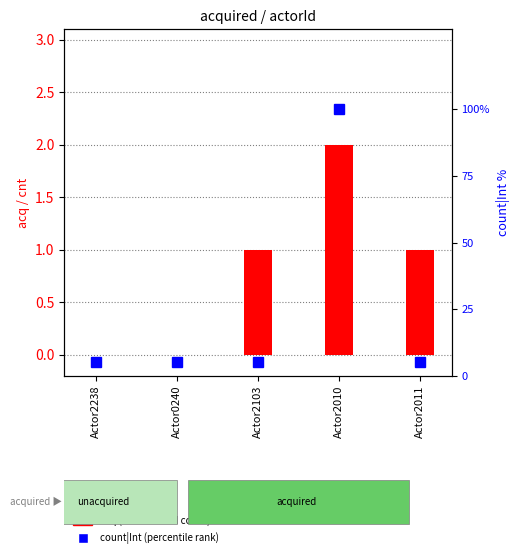

Which category has the highest value in the count|Int (normalized) series?

Actor2010